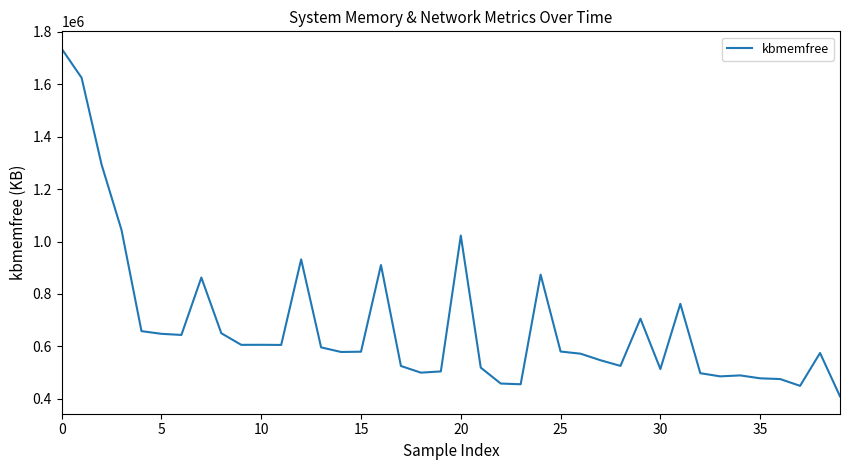

What is the maximum value shown in the chart?

1735592